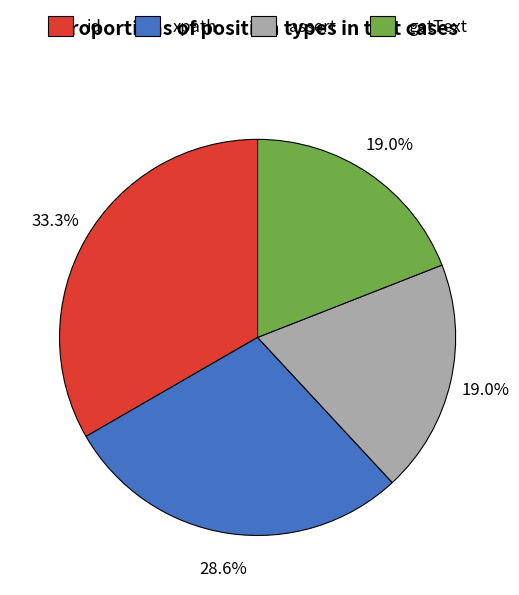

Does xpath represent more than half of the total?

No